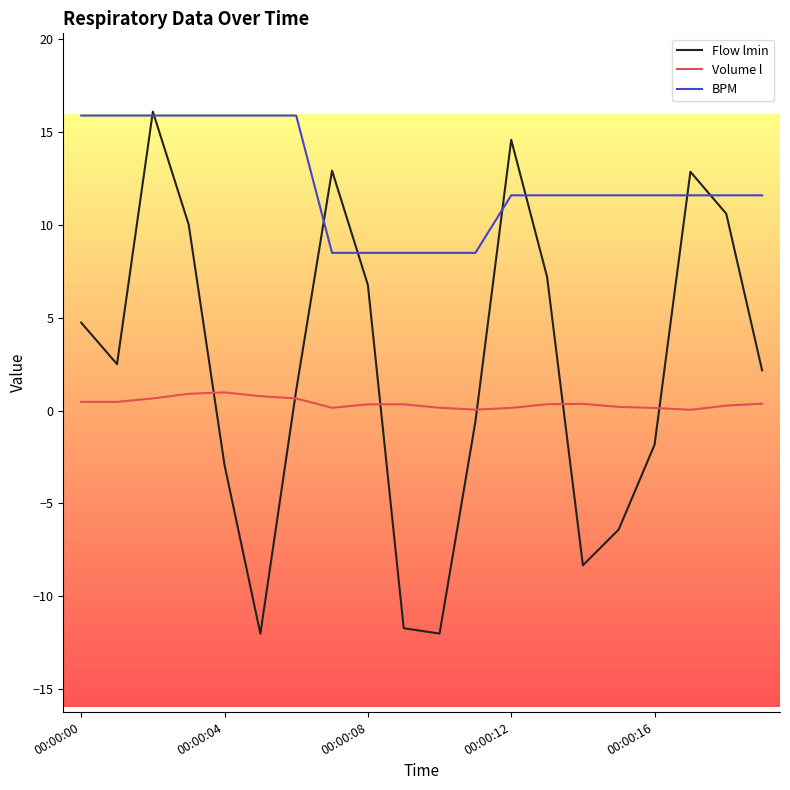

Which series has the largest range (max minus min)?

Flow lmin